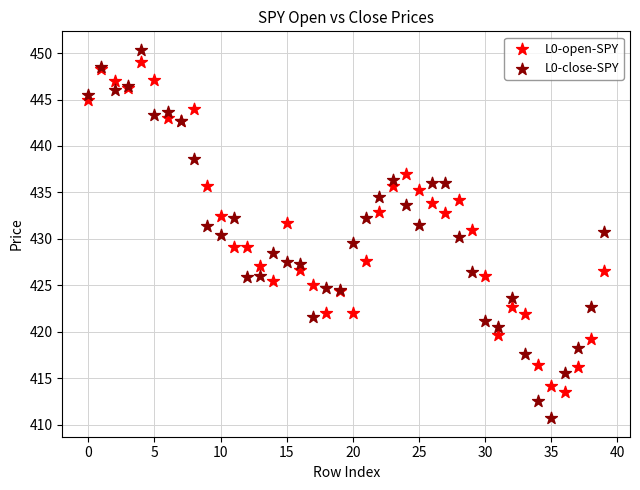

What are all the series names shown in the legend?

L0-open-SPY, L0-close-SPY